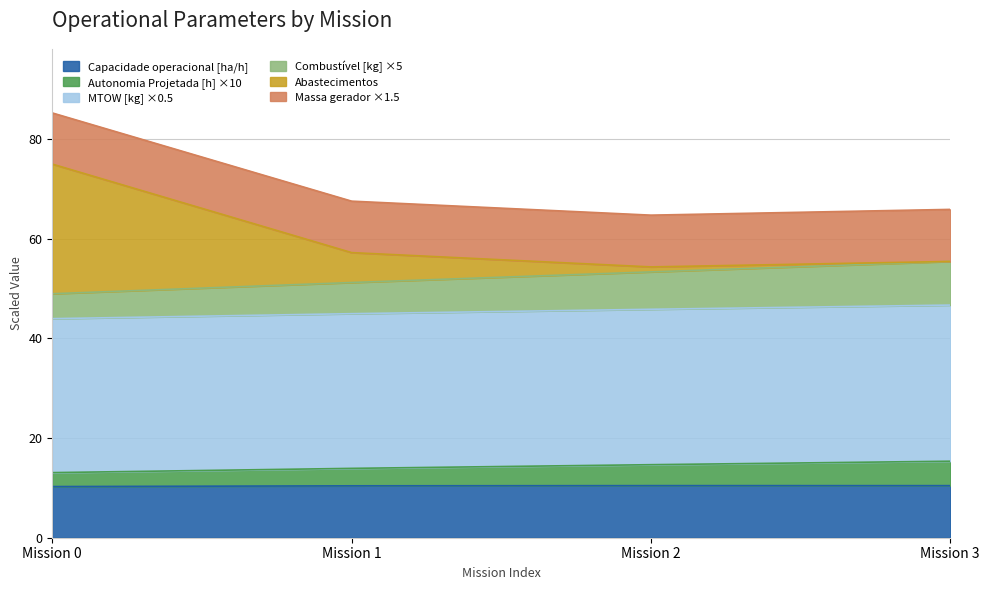

The value of Capacidade operacional [ha/h] at Mission 2 is 10.4. True or false?

True